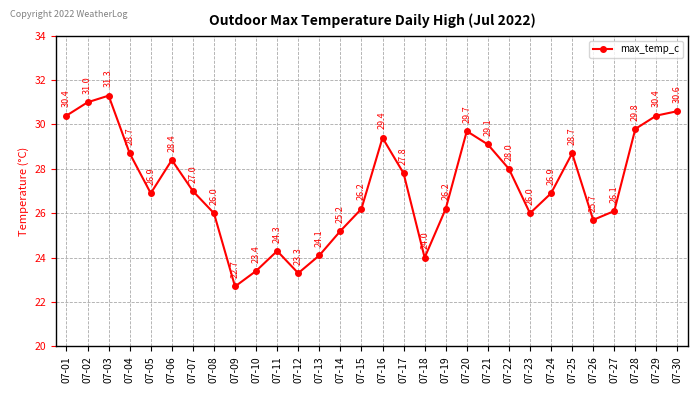

What is the value of the 17th point from the left?

27.8